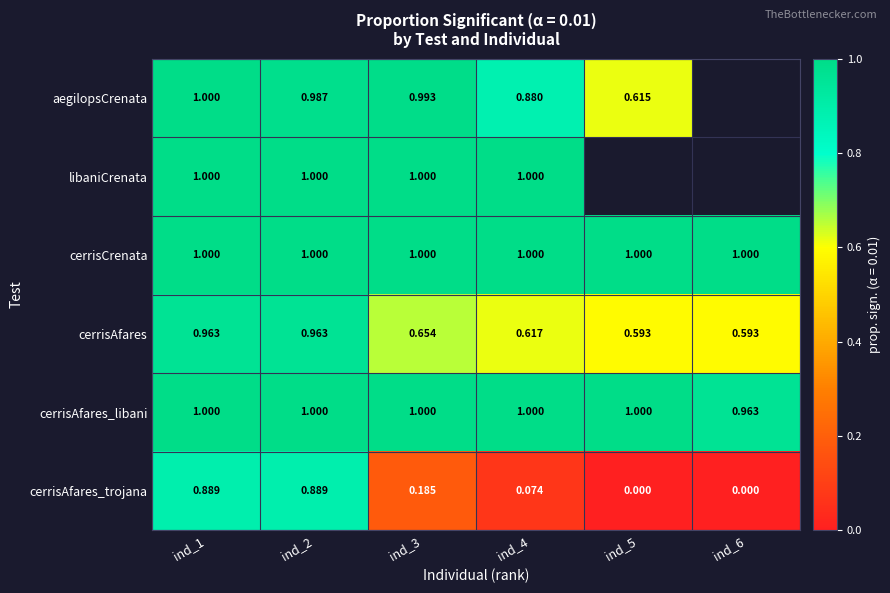

How many data points does each series have?

6